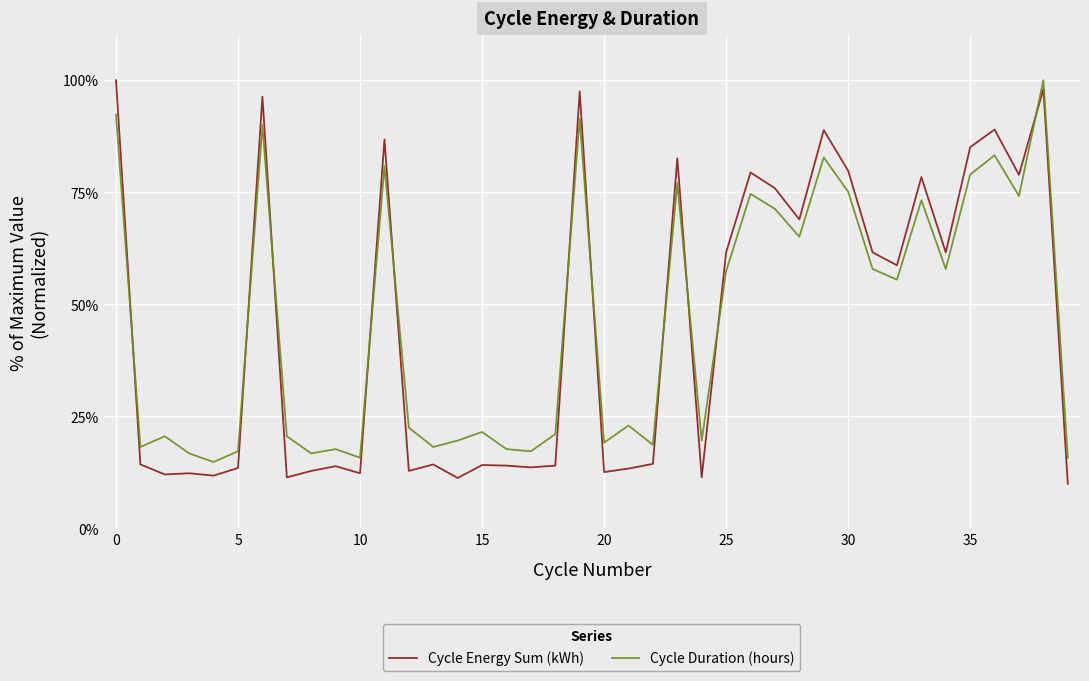

What is the maximum value shown in the chart?

100.0